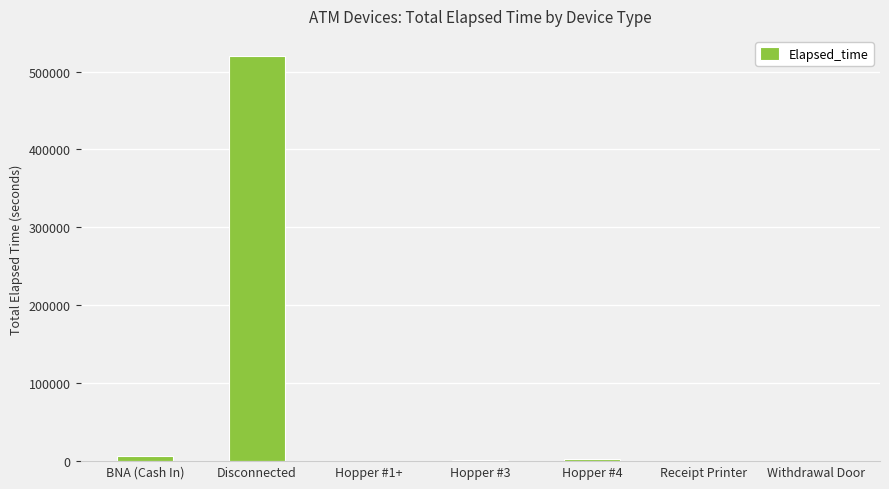

Between Disconnected and Receipt Printer, which is larger?

Disconnected